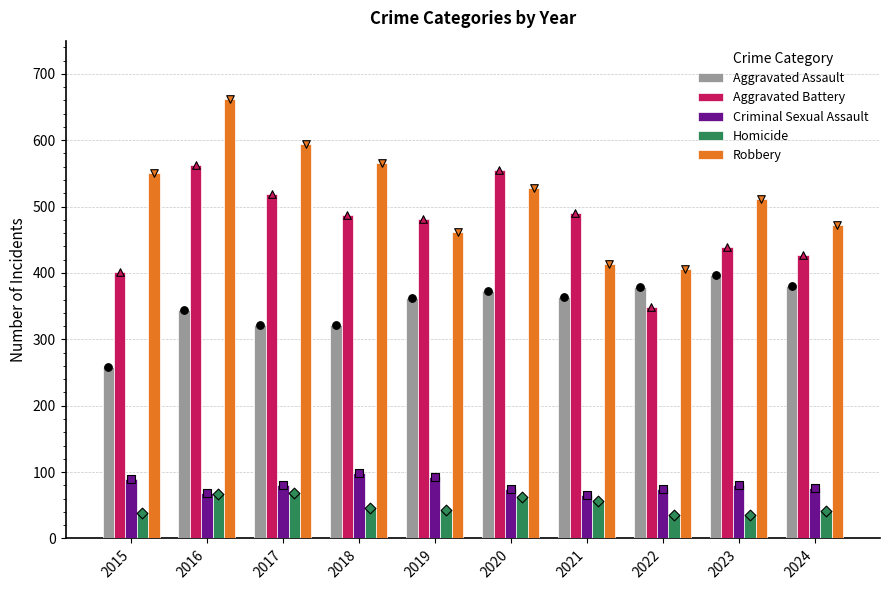

At which category is the sum across all series the highest?

2016